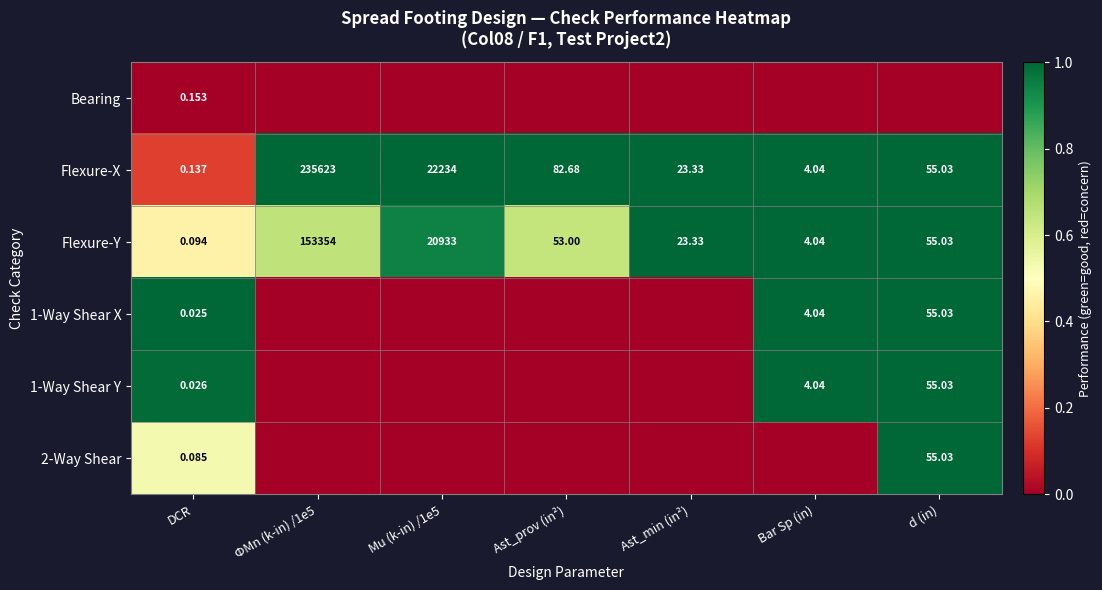

How many values in 1-Way Shear X are above zero?

3